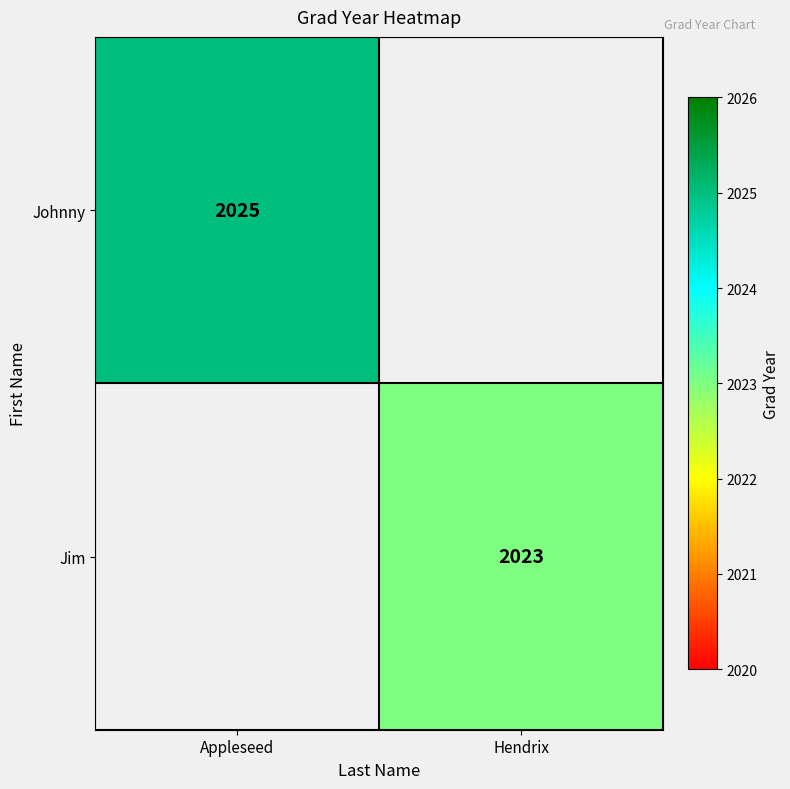

The value of Johnny at Appleseed is 809. True or false?

False